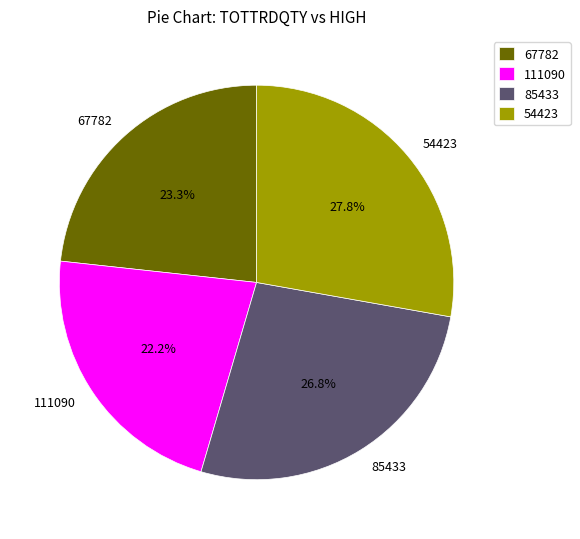

What is the ratio of the value at 111090 to the value at 67782?

1.0